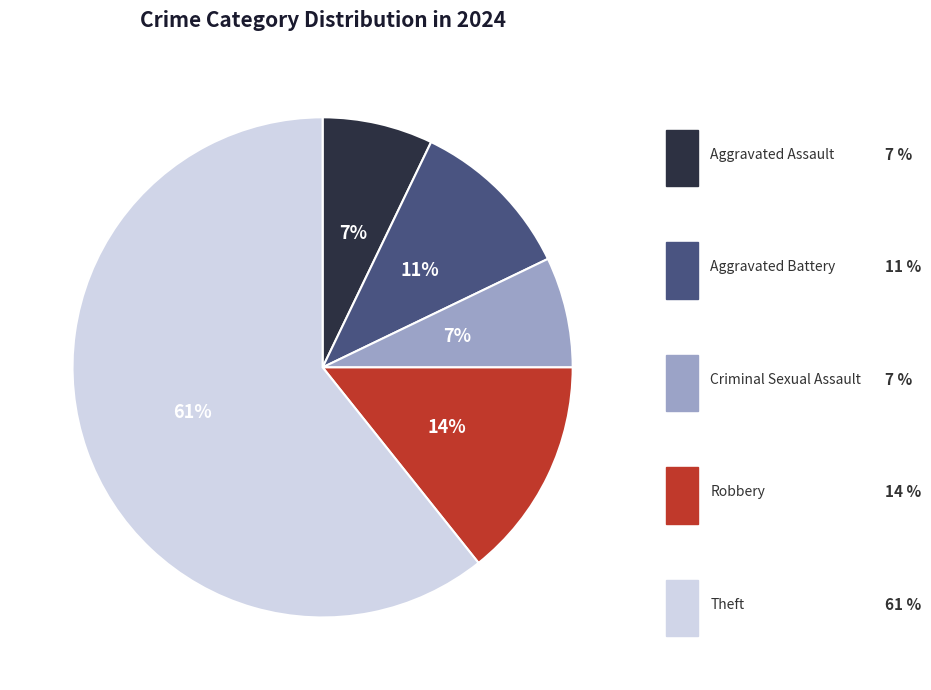

Which category has the biggest portion of the pie?

Theft